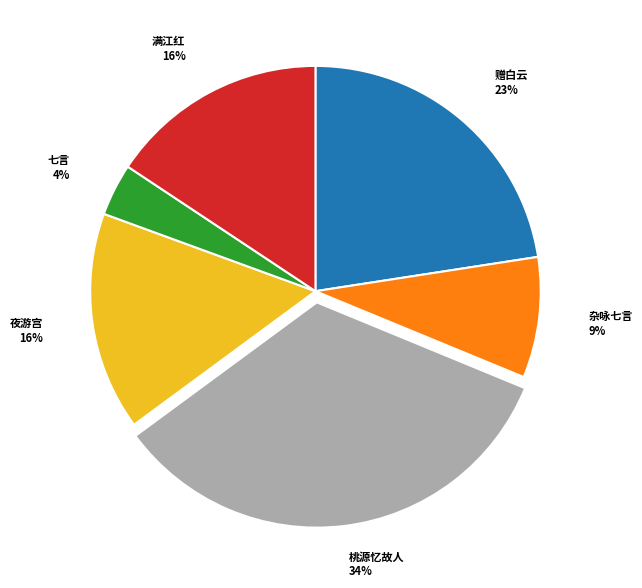

Is there any slice that represents more than half of the pie?

No